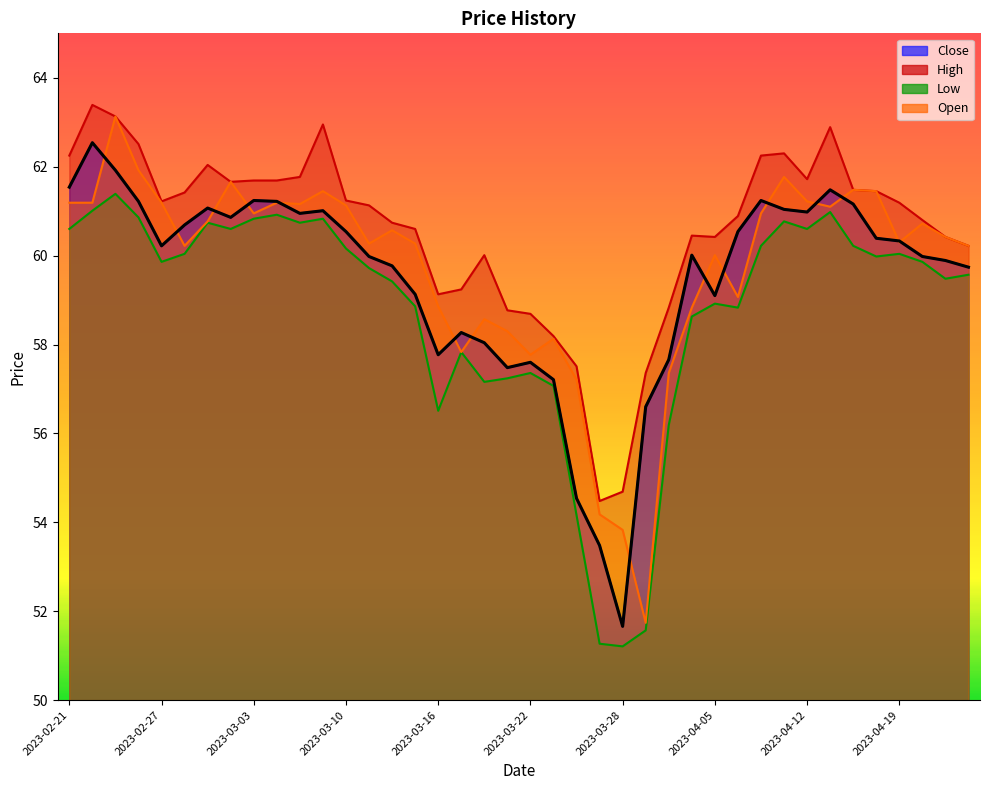

What is the value of the Close point at the 17th from the left?

57.8